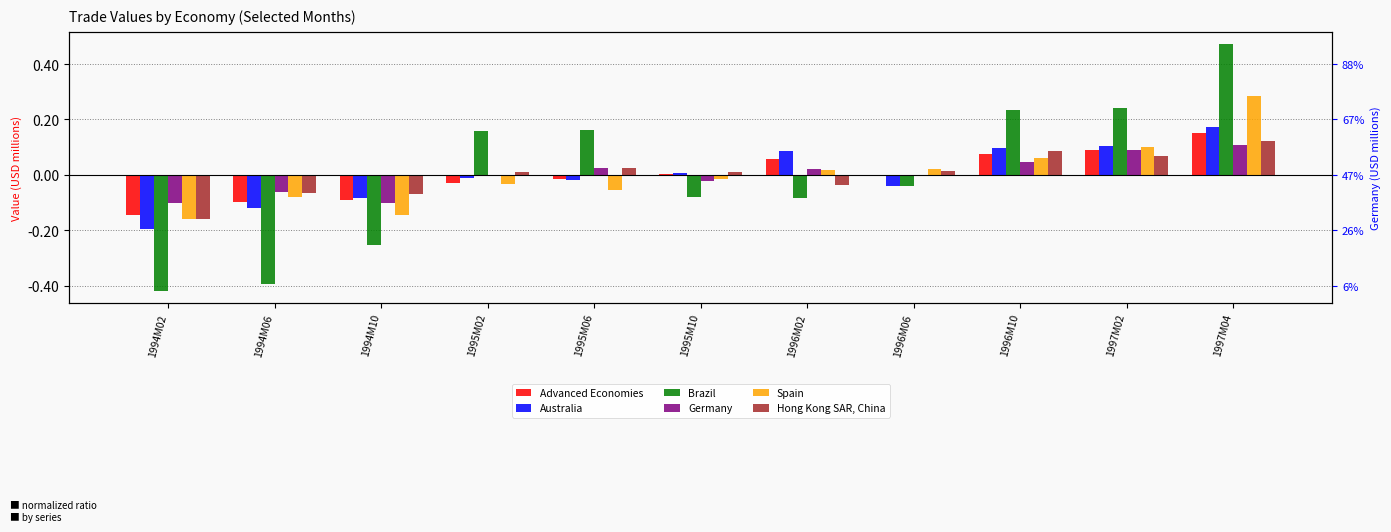

How many bars are there in total?

66